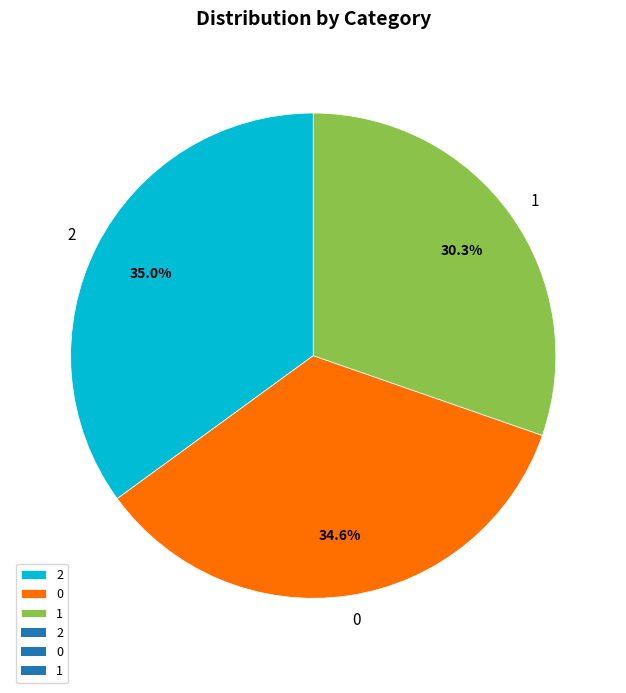

What percentage is the 0 slice, to the nearest percent?

35%